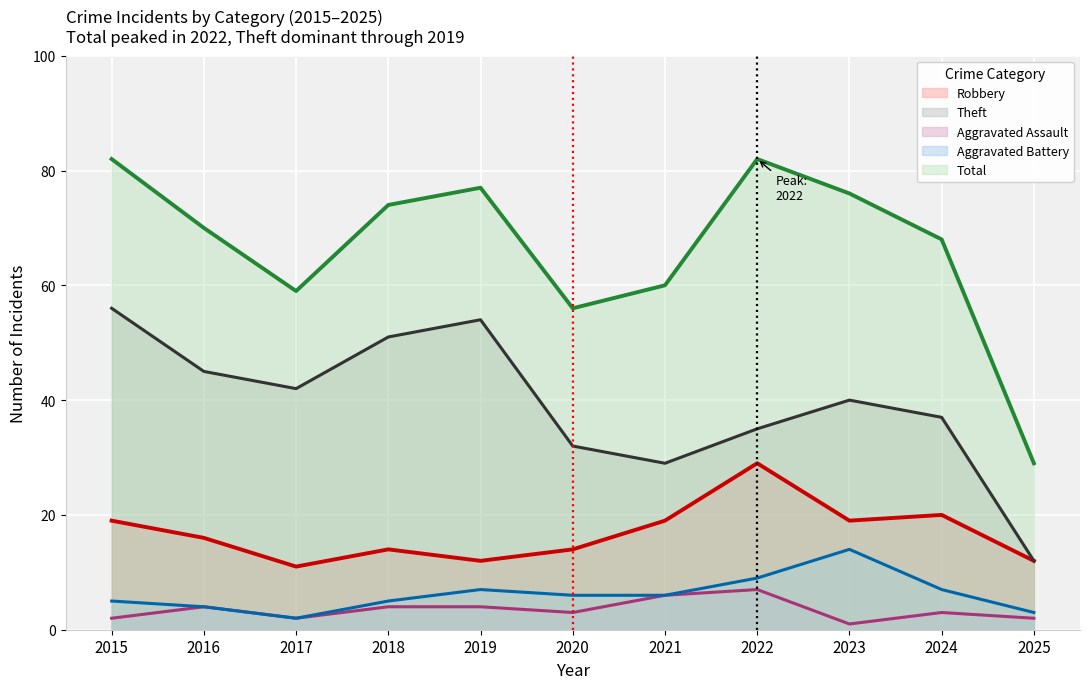

How many lines are shown in the chart?

5